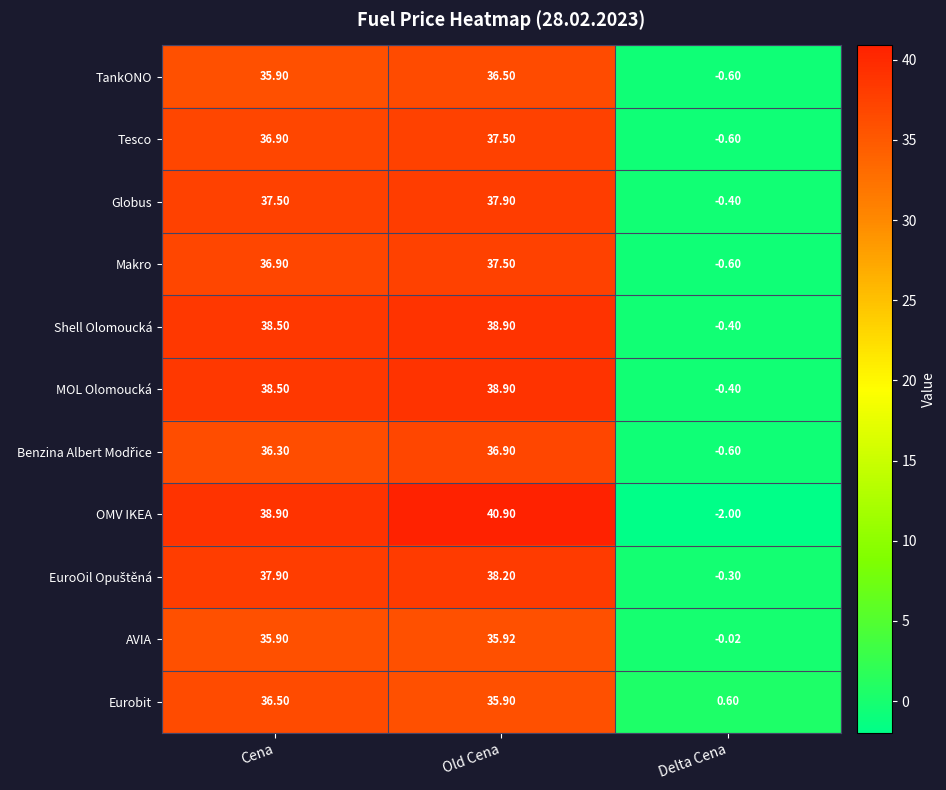

What is the greatest value displayed?

40.9